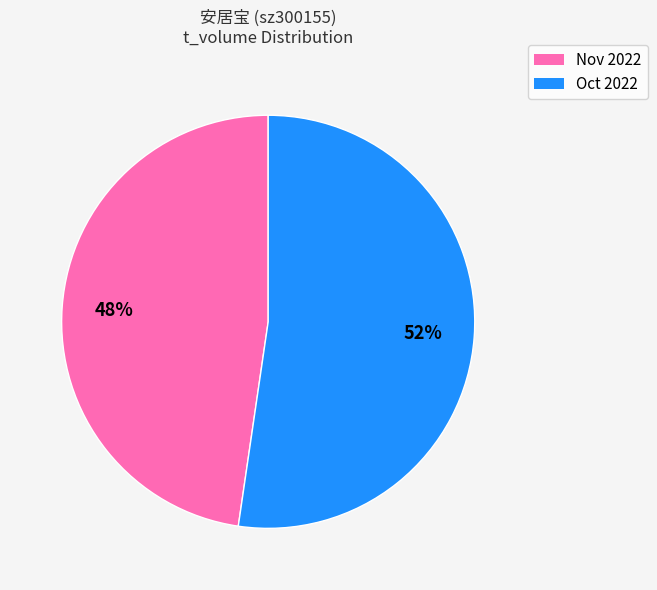

Is there any slice that represents more than half of the pie?

Yes